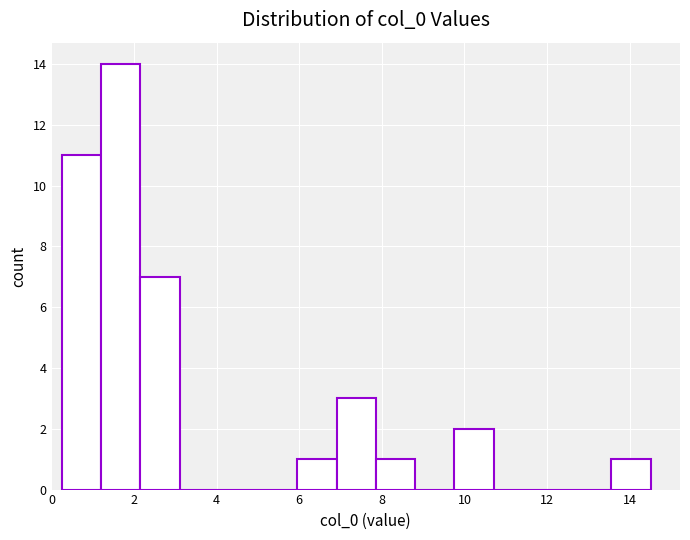

Reading left to right, transcribe this chart: for each bar, give the range it covers on the x-axis and its height. Neither the bar edges nor the heights are printed on the chart, so give them approximately, as read against the axes.

0.2 to 1.2: 11
1.2 to 2.2: 14
2.2 to 3.2: 7
3.2 to 4.0: 0
4.0 to 5.0: 0
5.0 to 6.0: 0
6.0 to 7.0: 1
7.0 to 7.8: 3
7.8 to 8.8: 1
8.8 to 9.8: 0
9.8 to 10.8: 2
10.8 to 11.6: 0
11.6 to 12.6: 0
12.6 to 13.6: 0
13.6 to 14.6: 1